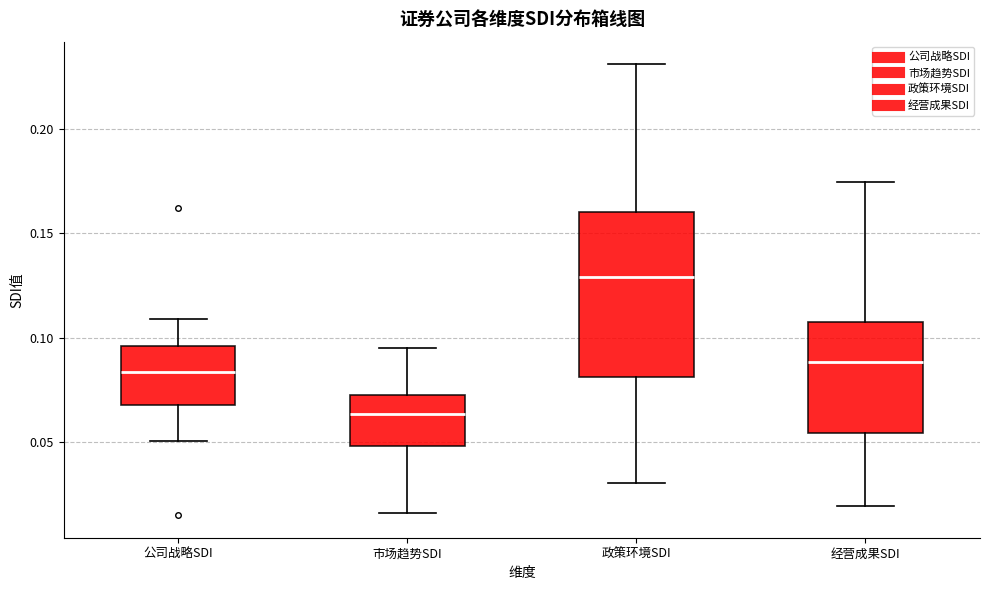

Which box has the highest median line?

政策环境SDI